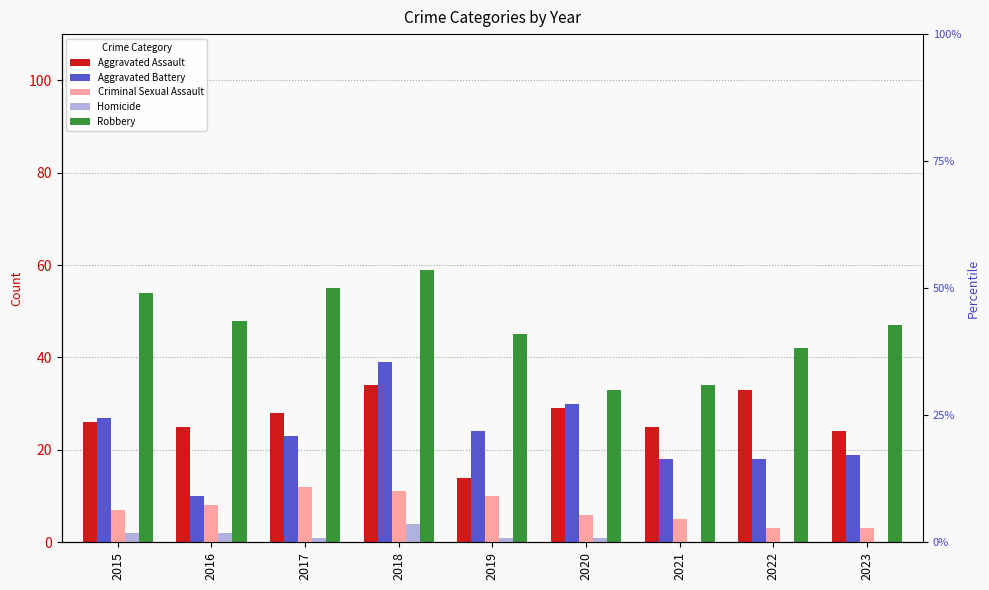

Which series changed the most between 2015 and 2016?

Aggravated Battery